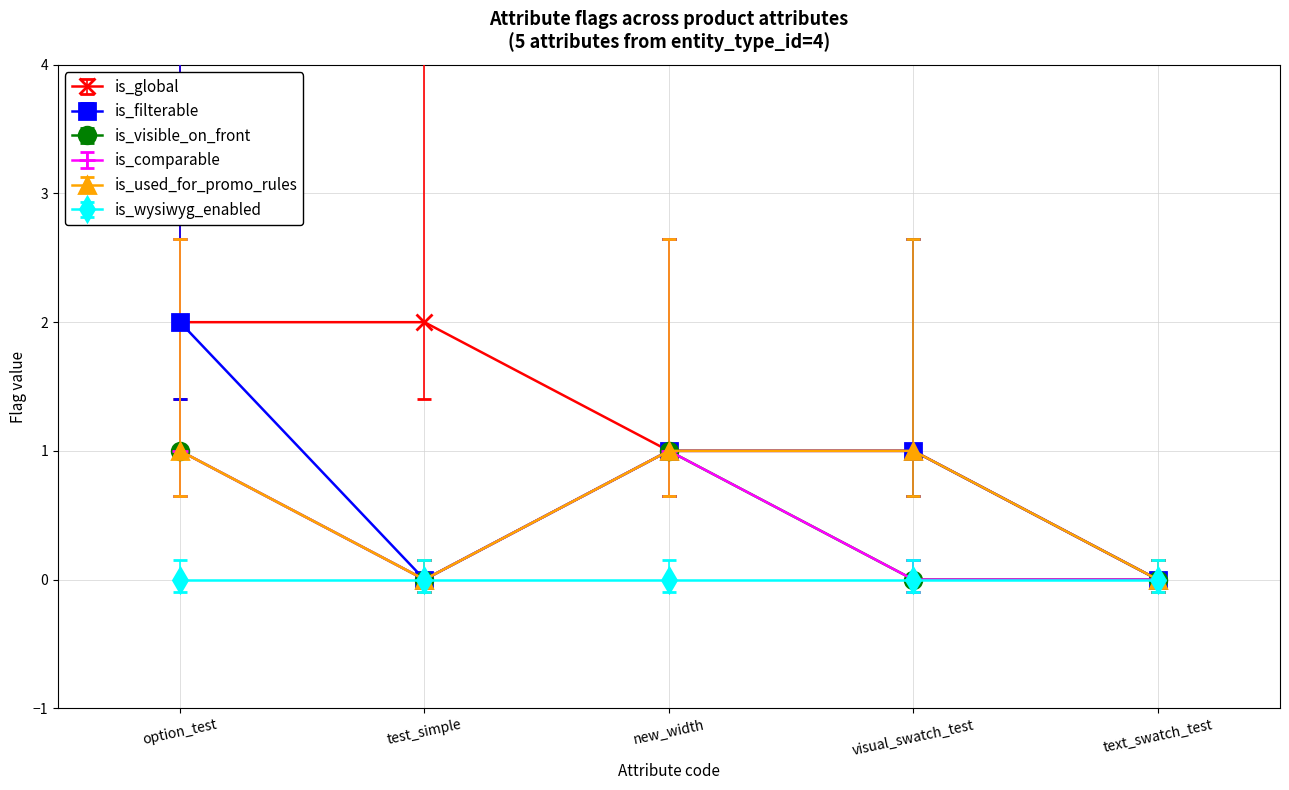

Which series has the largest total across all categories?

is_global